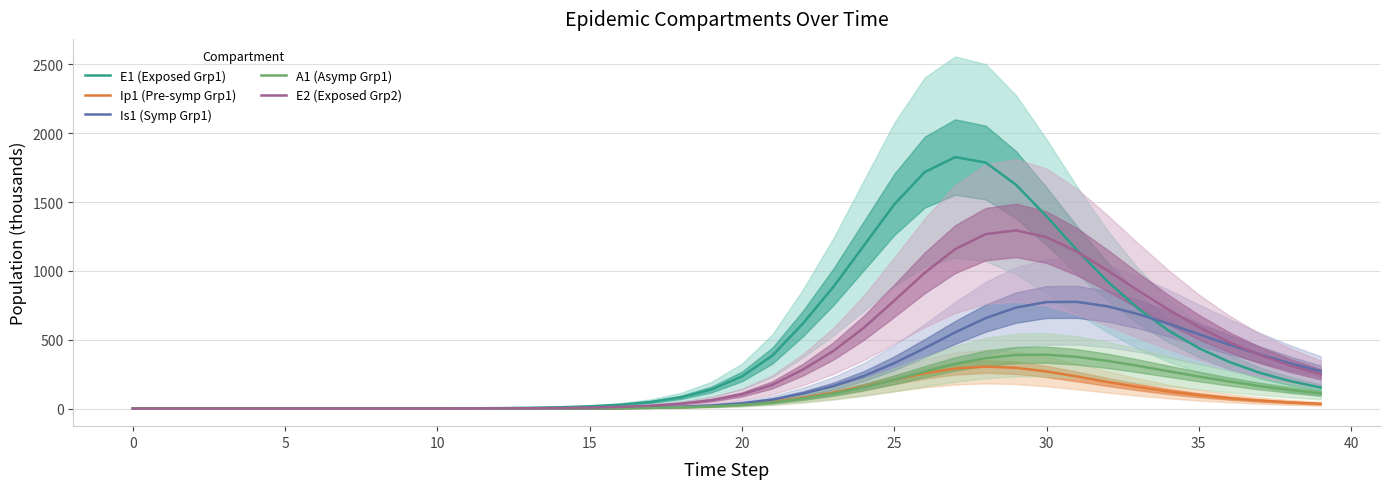

What is the difference between the maximum and minimum values in the A1 (Asymp Grp1) series?

391.4